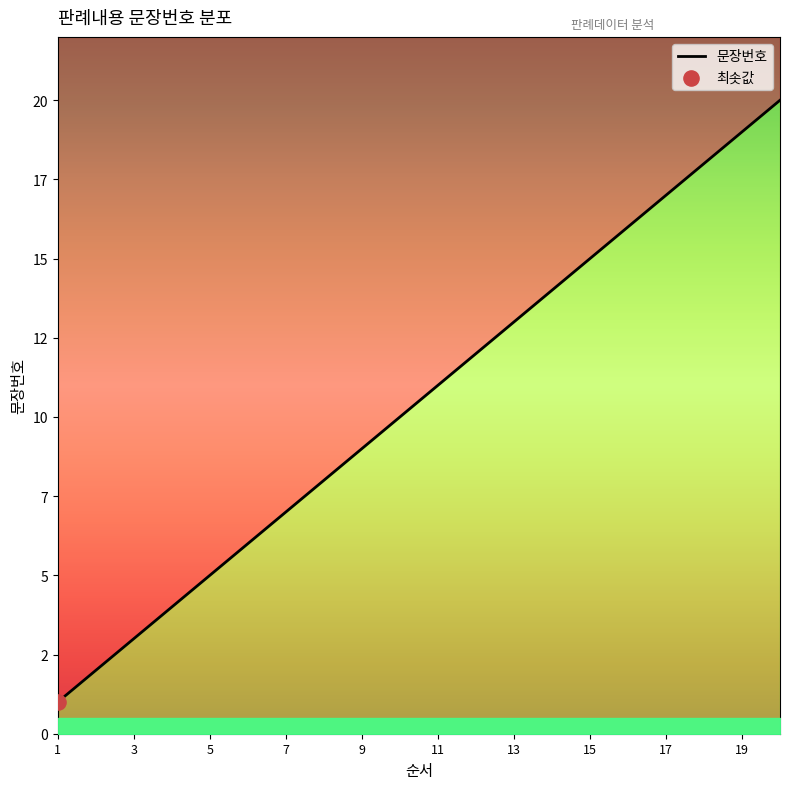

What is the change in value from 6 to 7?

+1